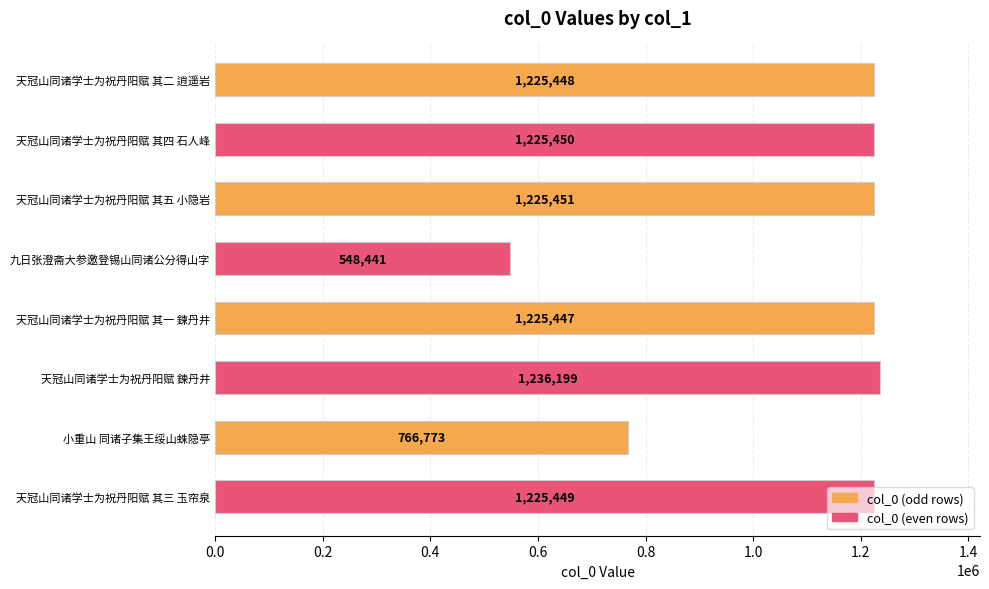

What is the greatest value displayed?

1236199